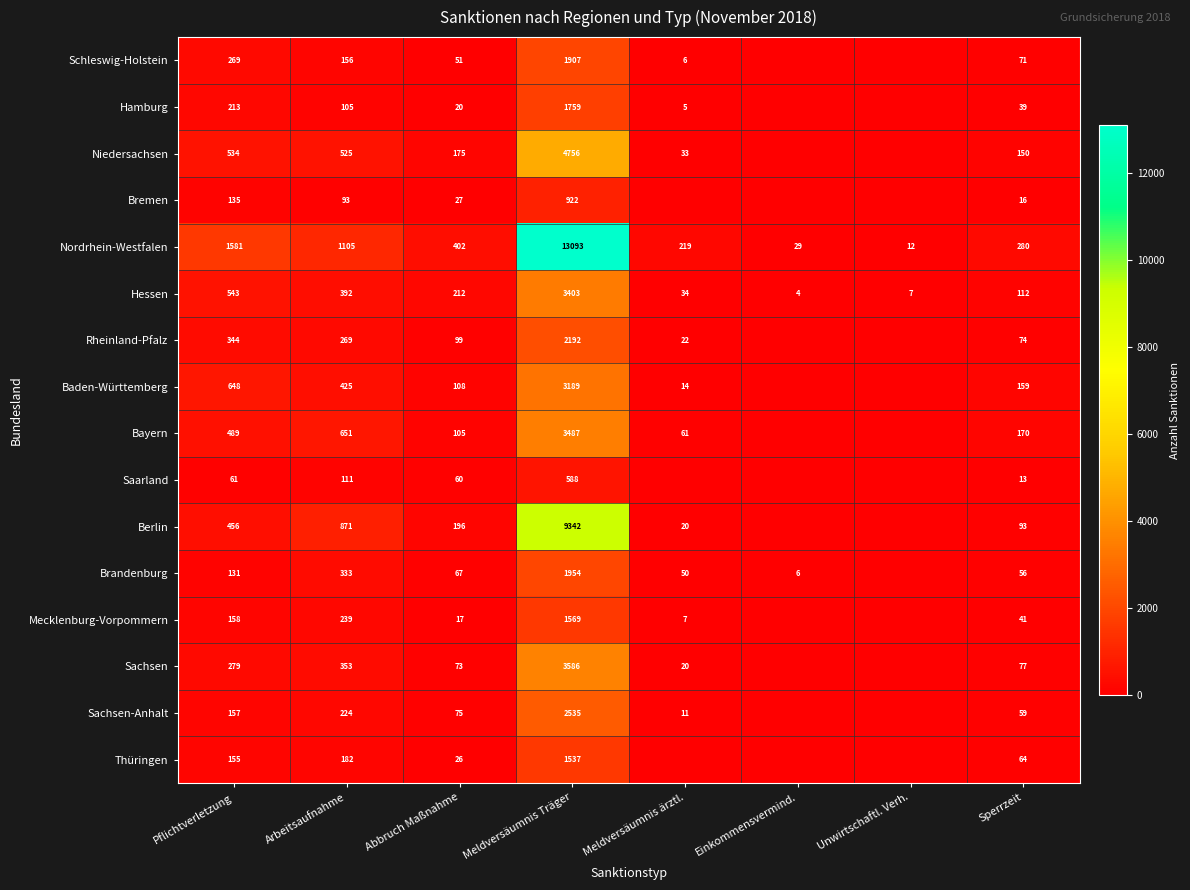

What is the sum of the Niedersachsen values at Meldversäumnis Träger and Arbeitsaufnahme?

5281